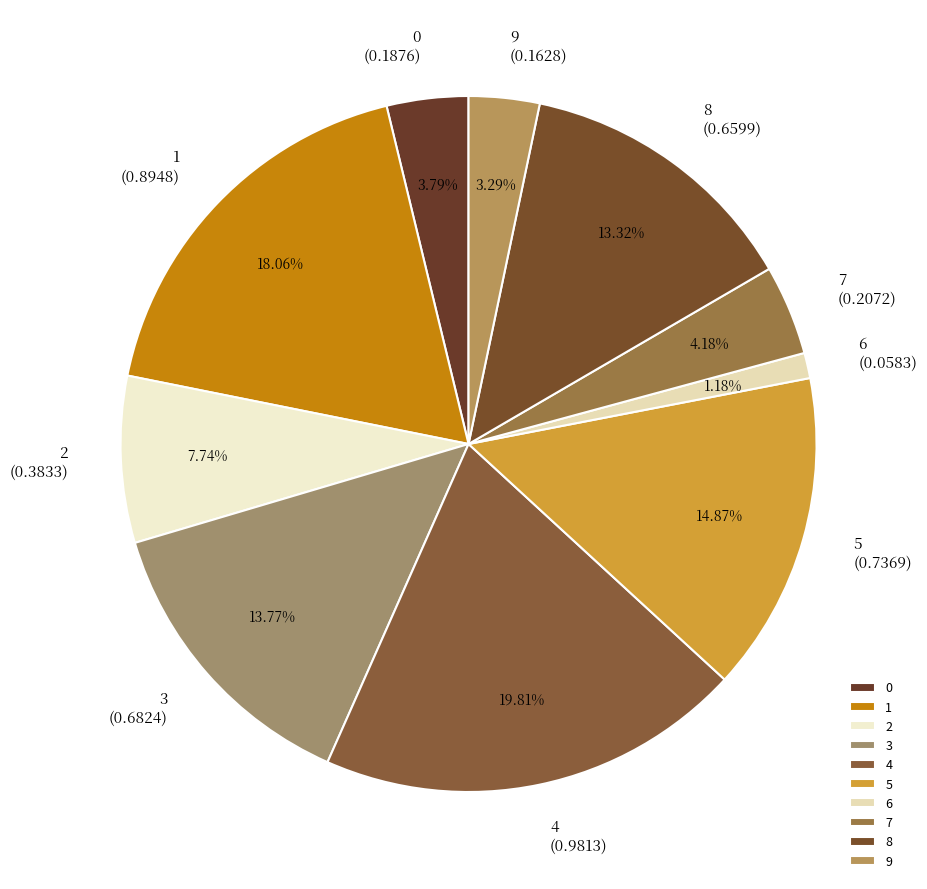

Count the number of slices in the pie.

10